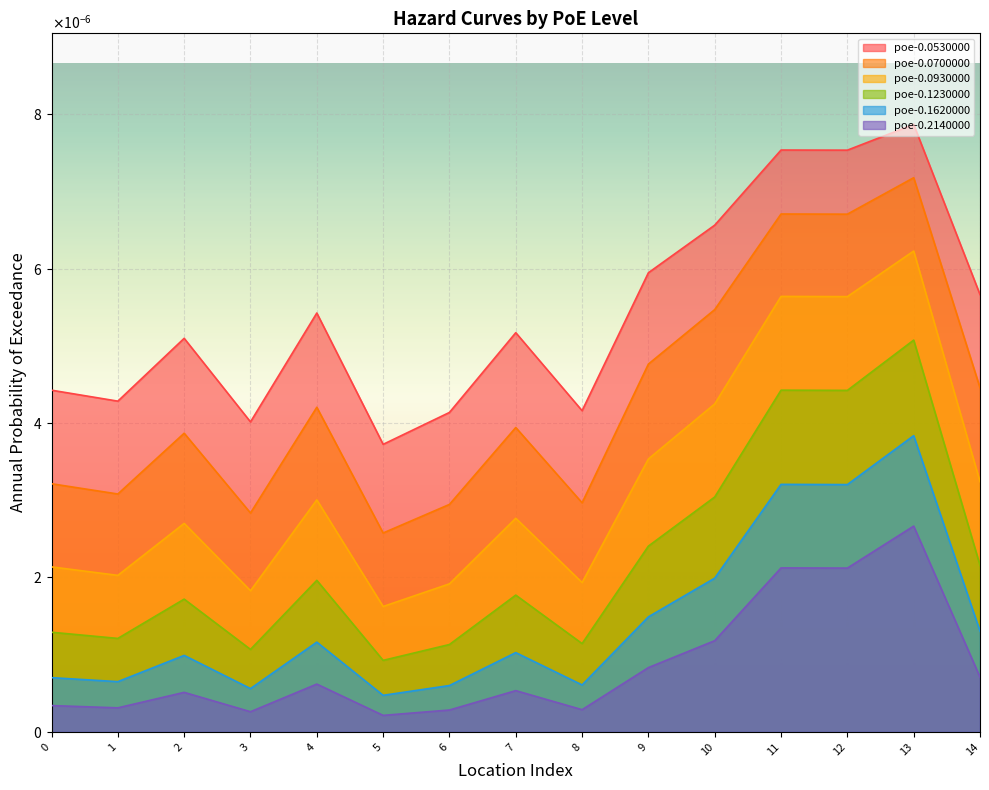

Which series has the largest total across all categories?

poe-0.0530000